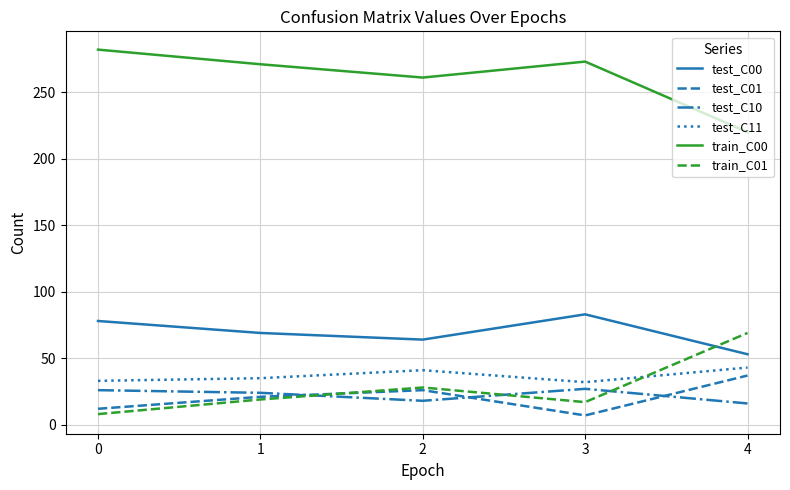

What is the difference between the maximum and second lowest values in the train_C00 series?

21